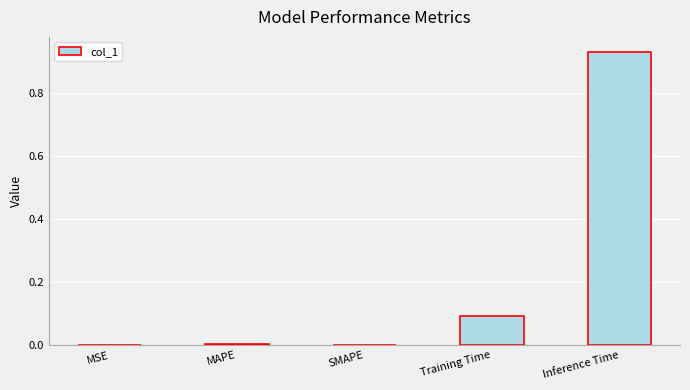

The chart shows a value of 0.1 at Training Time. True or false?

True